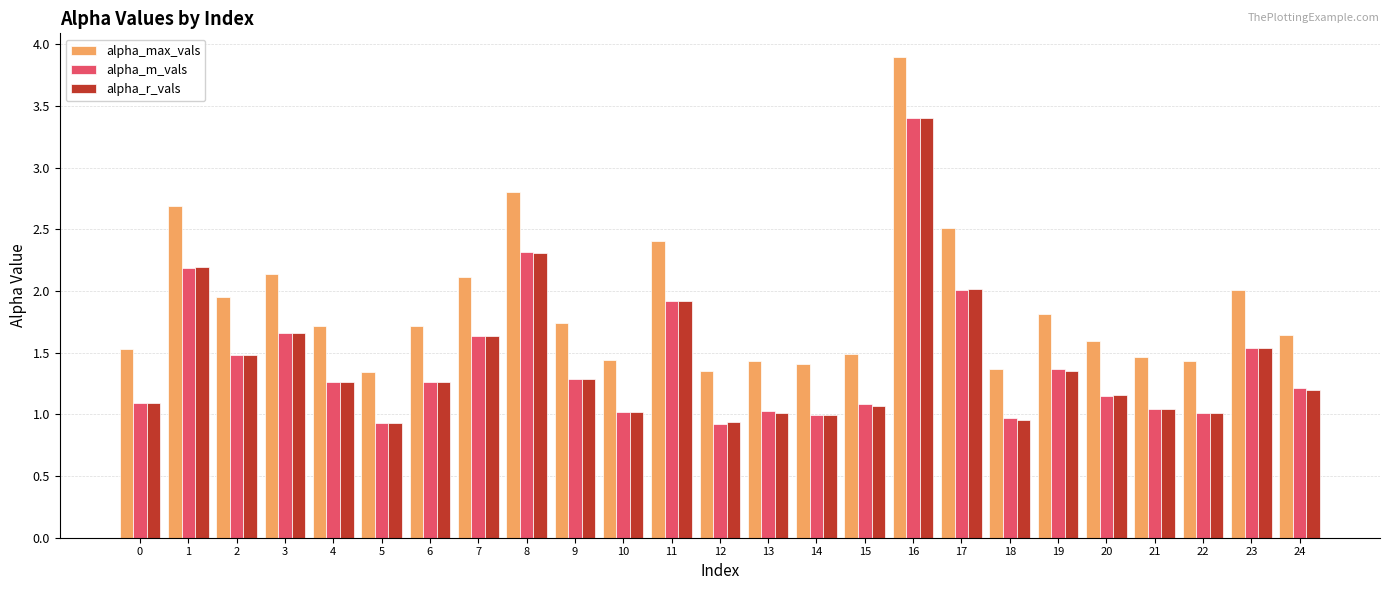

Which series has the largest total across all categories?

alpha_max_vals